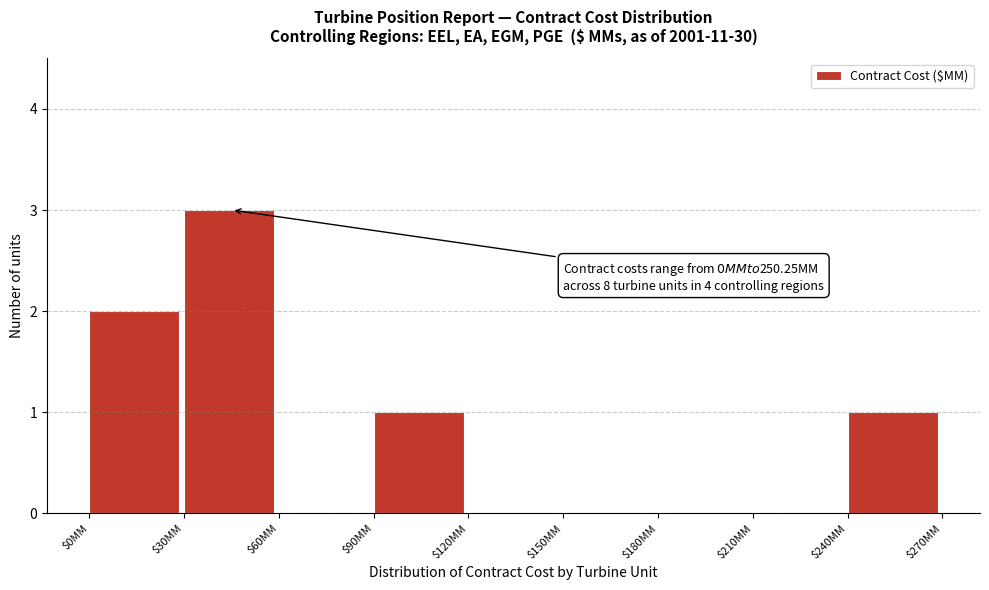

Which range on the x-axis has the tallest bar?

30 to 60